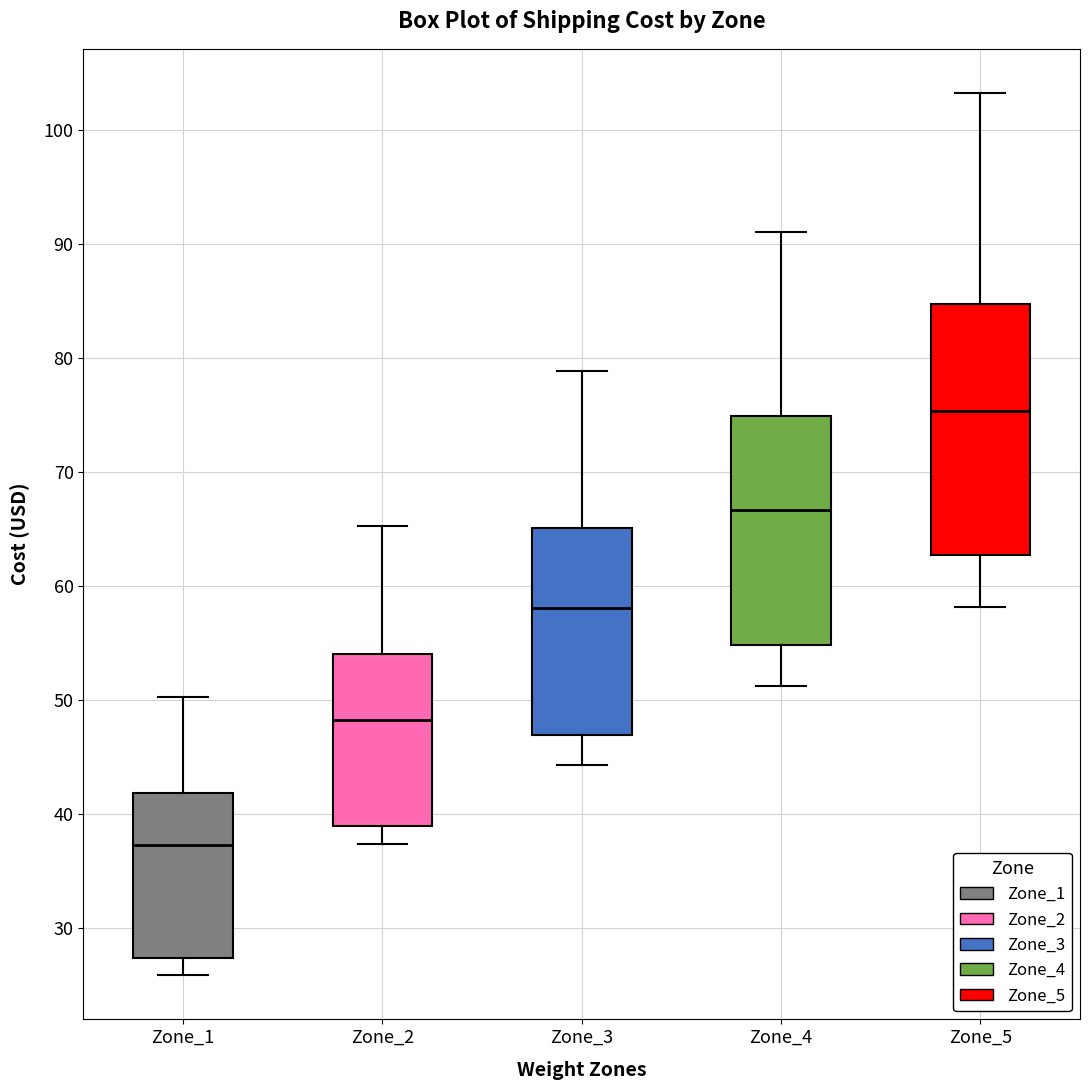

Reading left to right, read every box against the y-axis: the position of its median line, the range the box covers, and the ends of its whiskers. The values are not printed on the chart, so give them approximately, as read against the axis.

Zone_1: median 37, box 27 to 42, whiskers 26 to 50
Zone_2: median 48, box 39 to 54, whiskers 37 to 65
Zone_3: median 58, box 47 to 65, whiskers 44 to 79
Zone_4: median 67, box 55 to 75, whiskers 51 to 91
Zone_5: median 75, box 63 to 85, whiskers 58 to 103